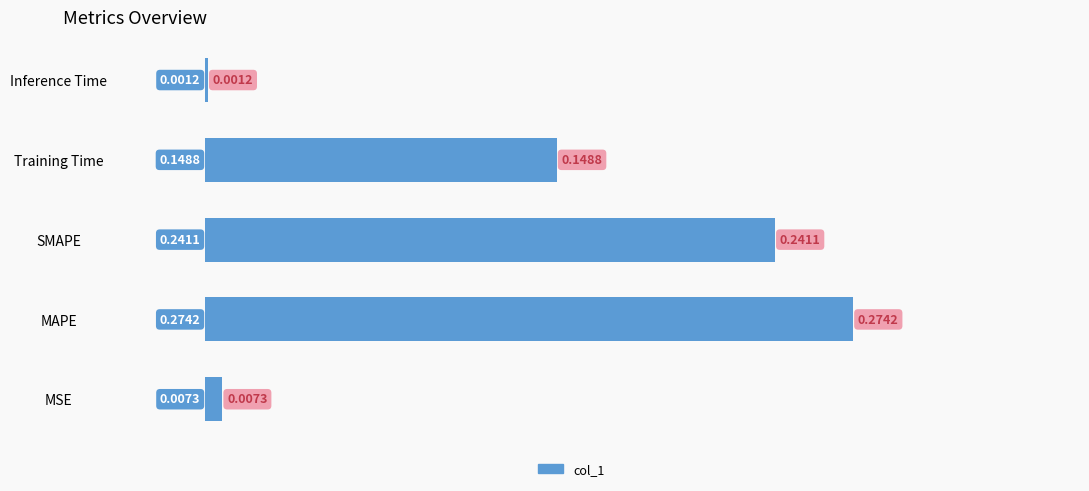

Where is the data nearest to the value 0?

Inference Time